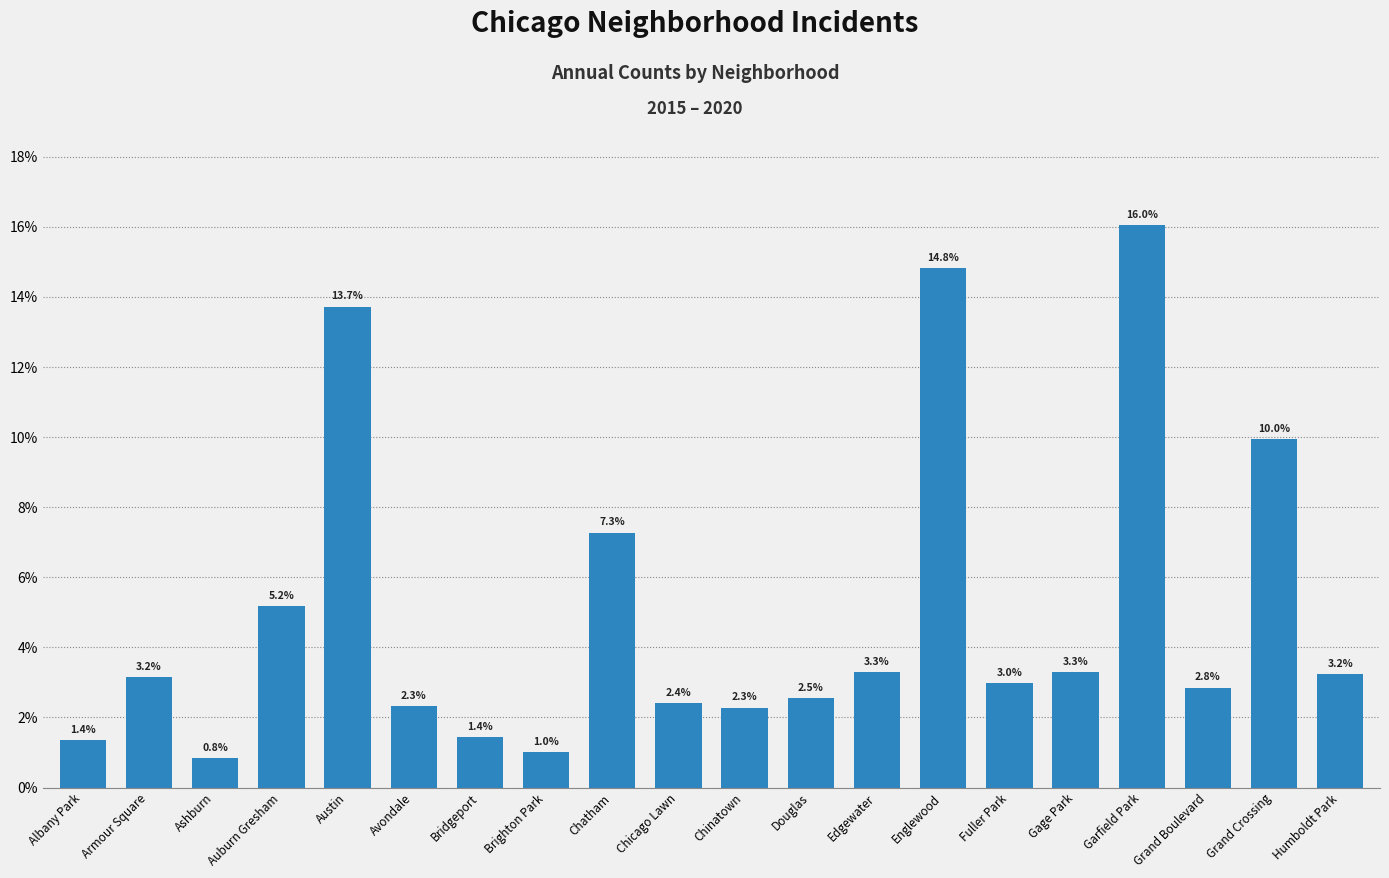

How many data points are less than 3?

10